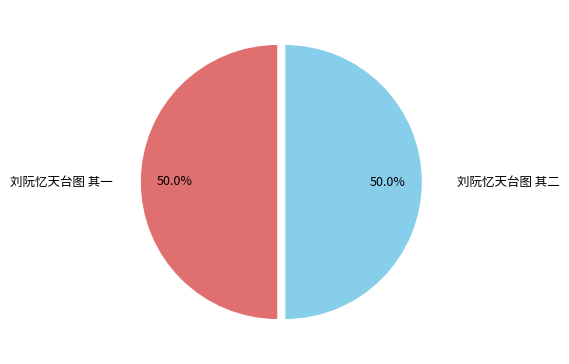

Combined, what portion of the pie is 刘阮忆天台图 其一 and 刘阮忆天台图 其二?

100.0%